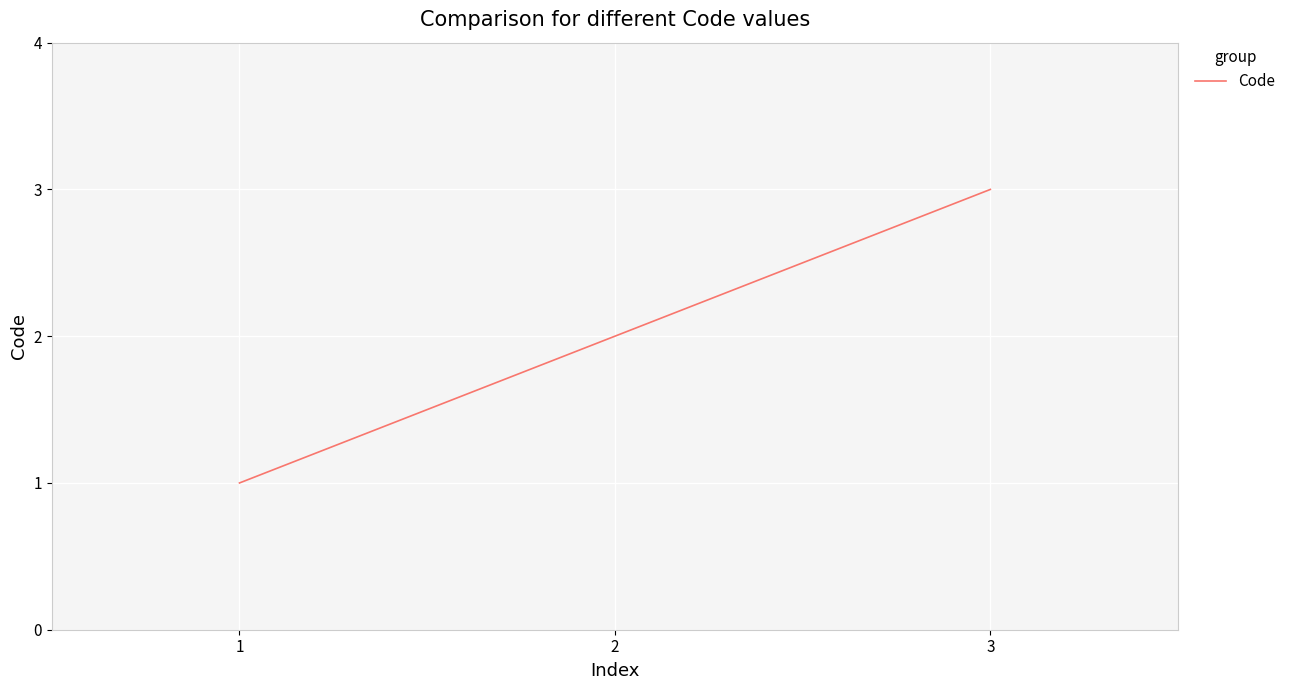

Where is the data nearest to the value 2?

2